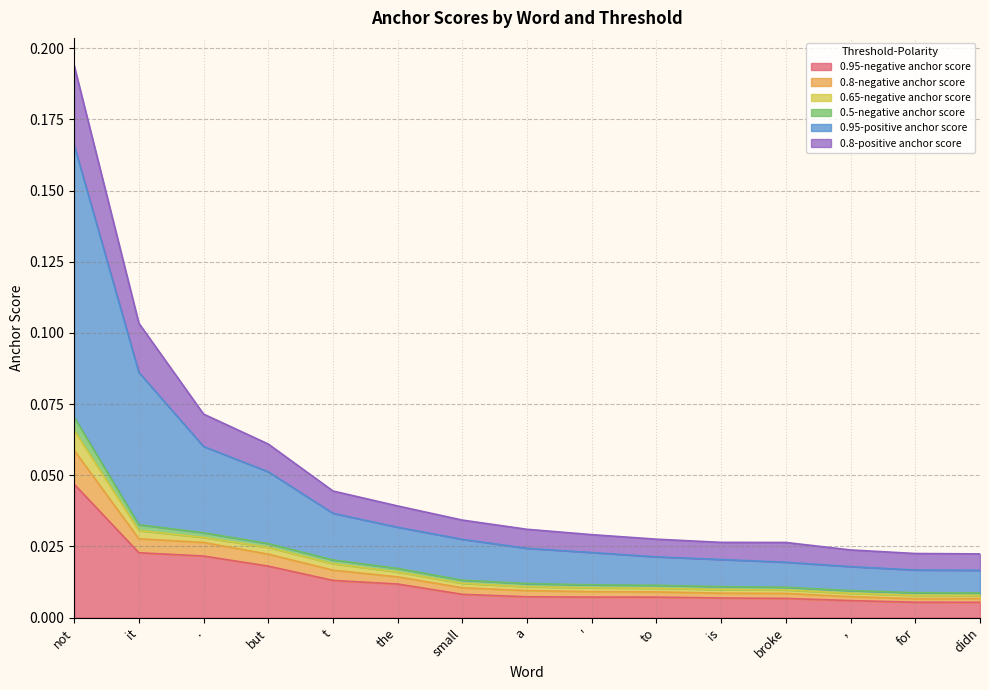

What are all the series names shown in the legend?

0.95-negative anchor score, 0.8-negative anchor score, 0.65-negative anchor score, 0.5-negative anchor score, 0.95-positive anchor score, 0.8-positive anchor score